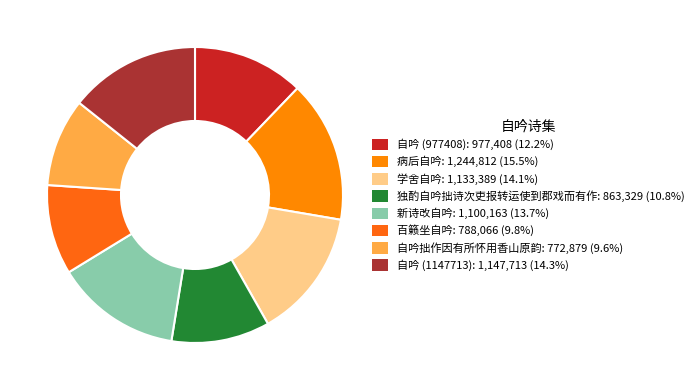

How many segments does this pie chart have?

8